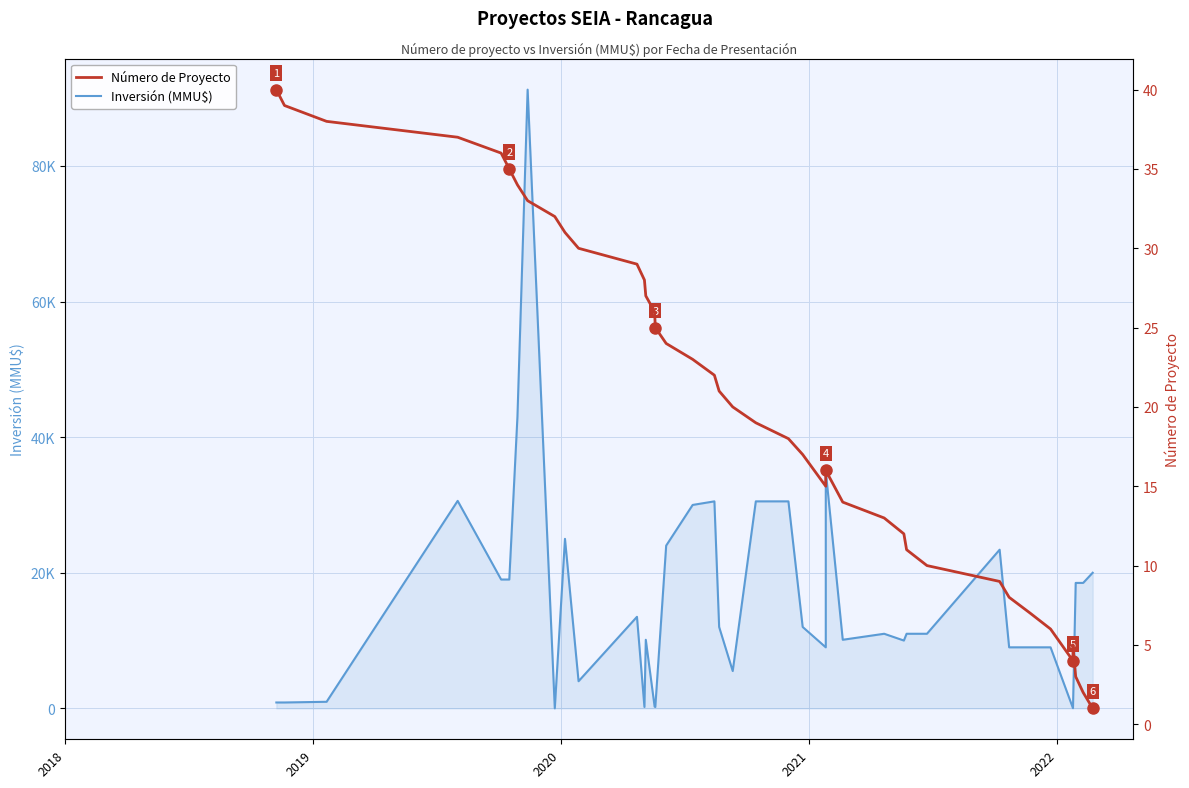

The Inversión (MMU$) series shows 8417 at 9. True or false?

False